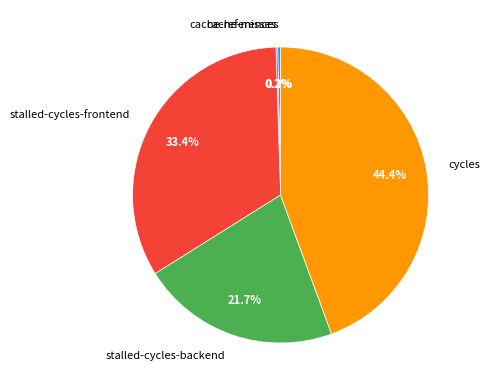

Between cycles and stalled-cycles-backend, which is larger?

cycles